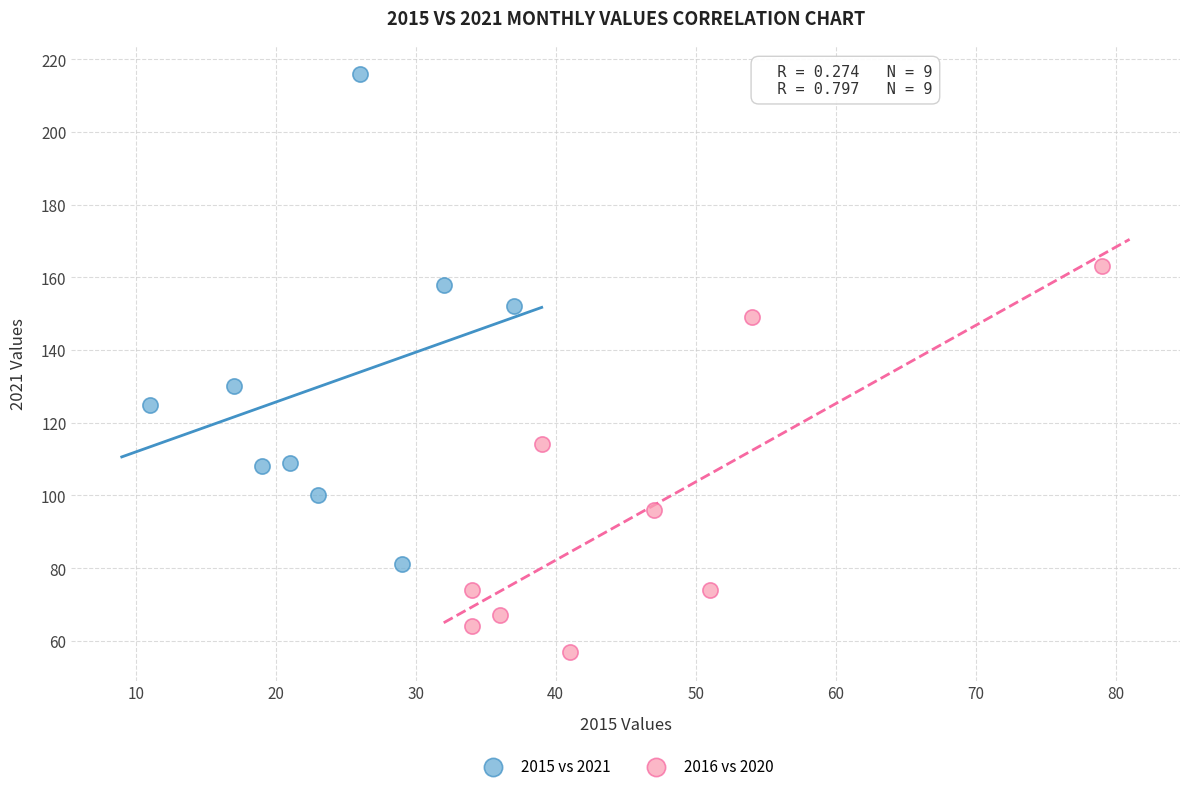

Which series has the largest Y range (max minus min)?

2015 vs 2021